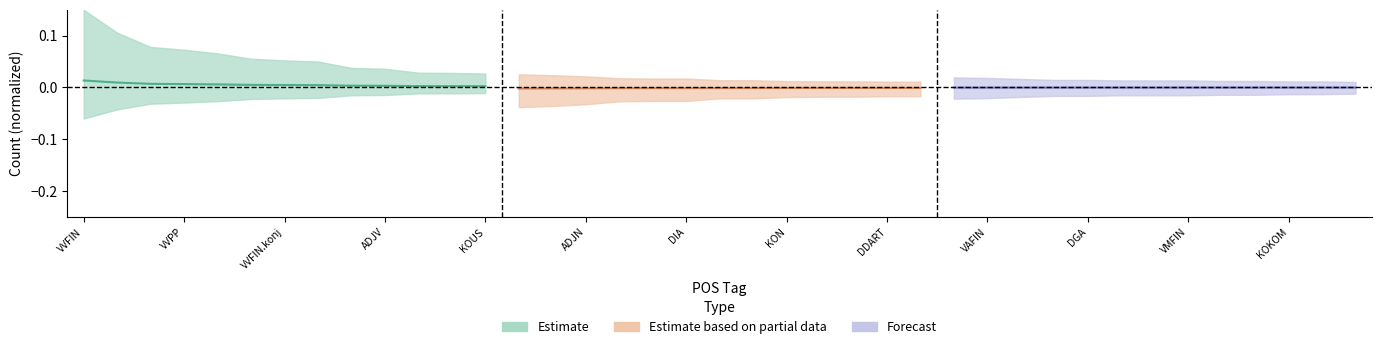

True or false: Estimate based on partial data and Estimate intersect in this chart.

False